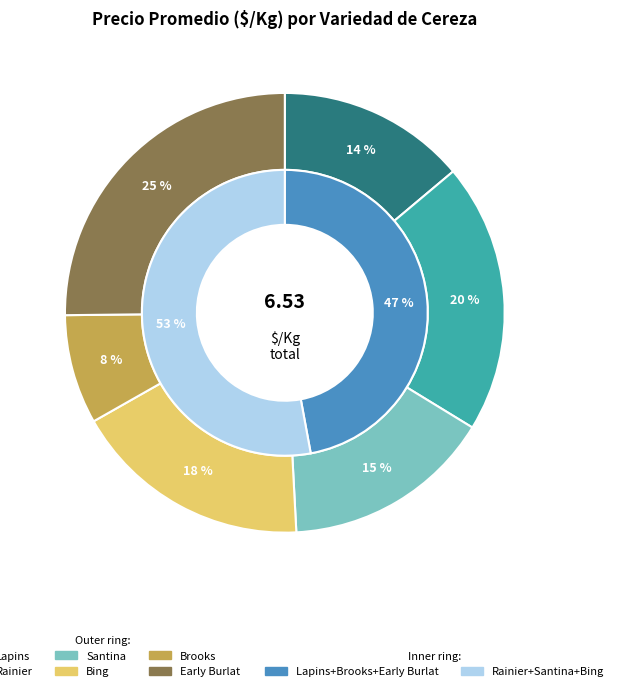

How many segments does this pie chart have?

6